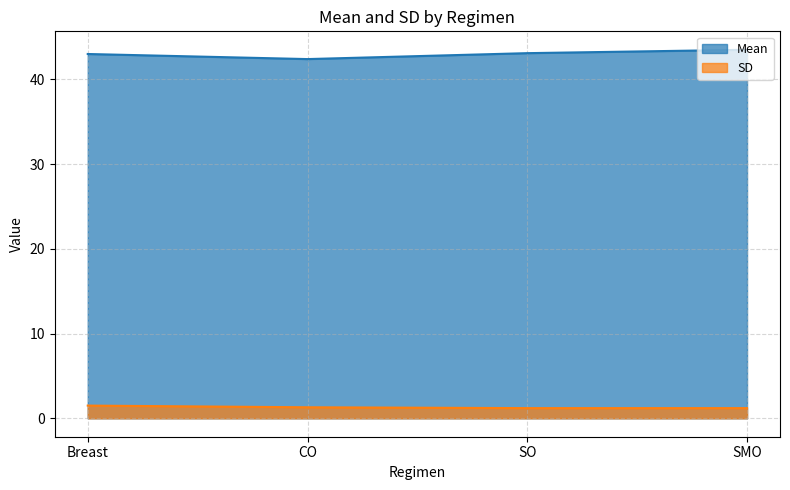

How many lines are shown in the chart?

2